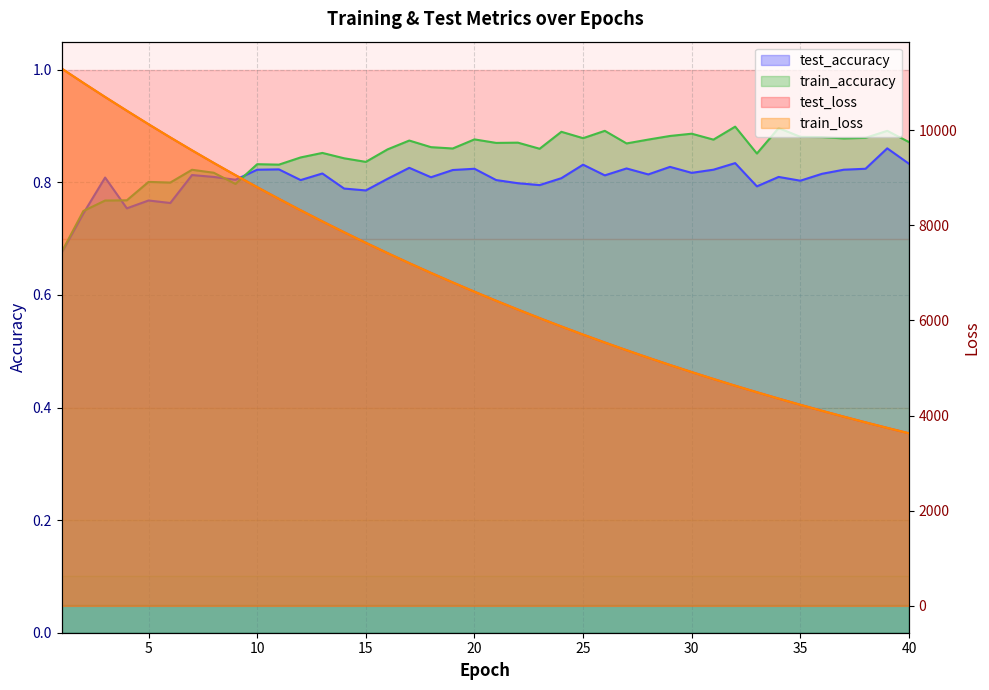

The train_accuracy series shows 0.3 at 20. True or false?

False